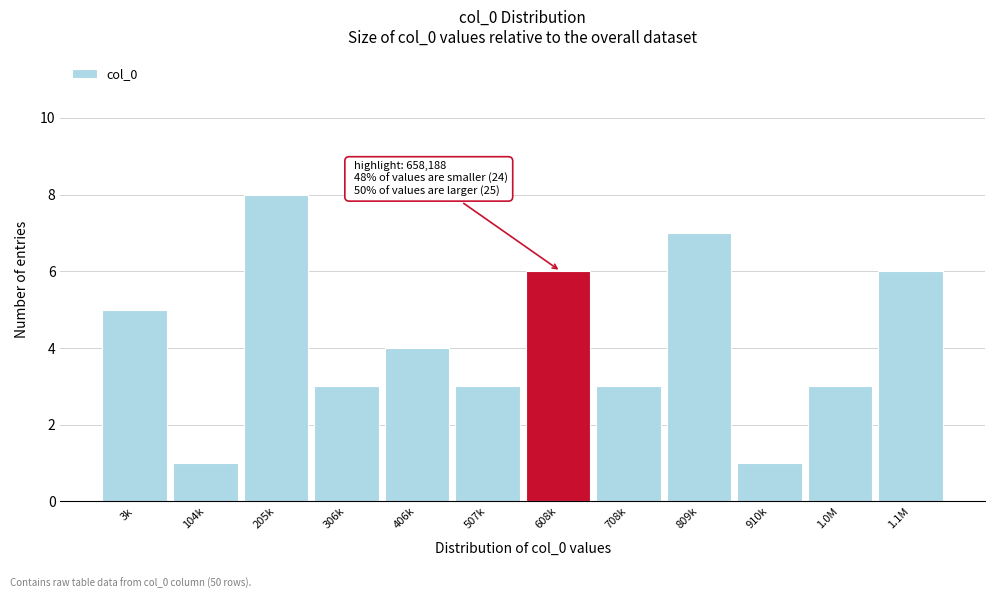

Reading left to right, list all the values displayed in this chart.

5	1	8	3	4	3	6	3	7	1	3	6